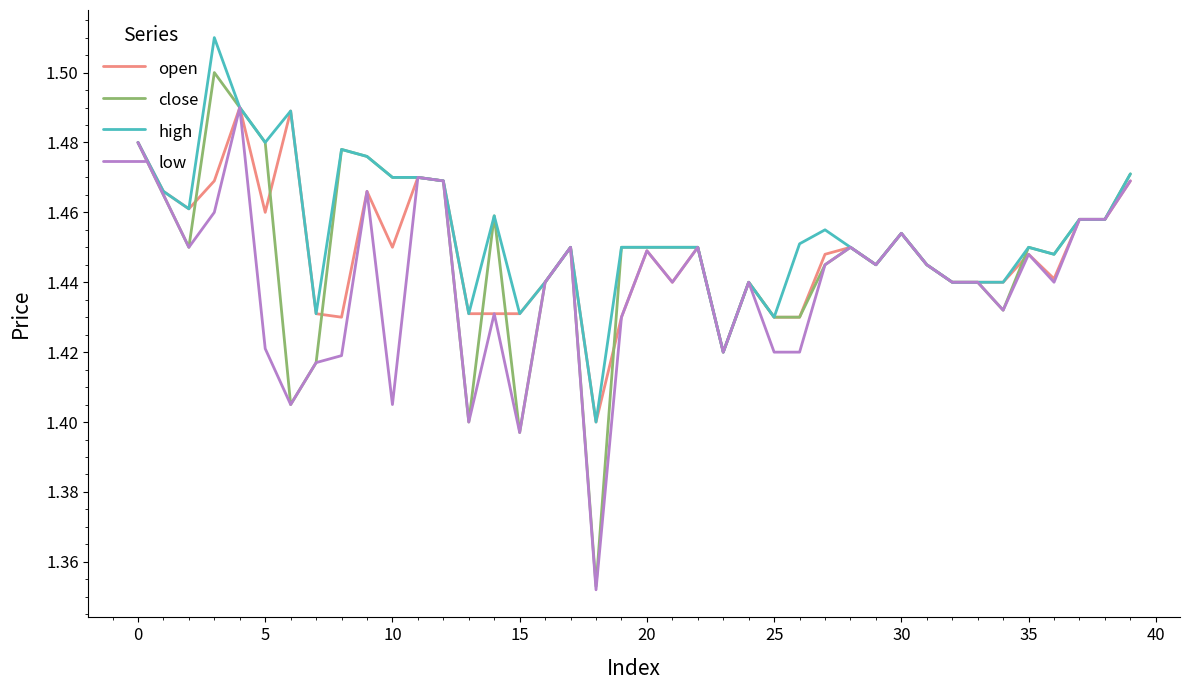

Does the chart display data point markers on the line(s)?

No